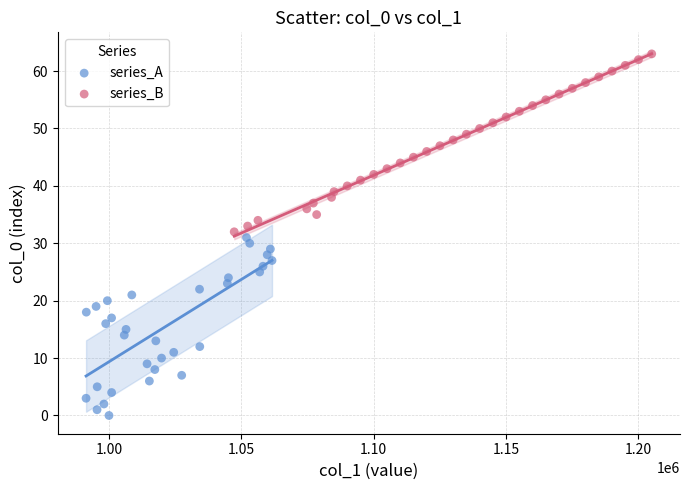

Which series contains the lowest Y value?

series_A